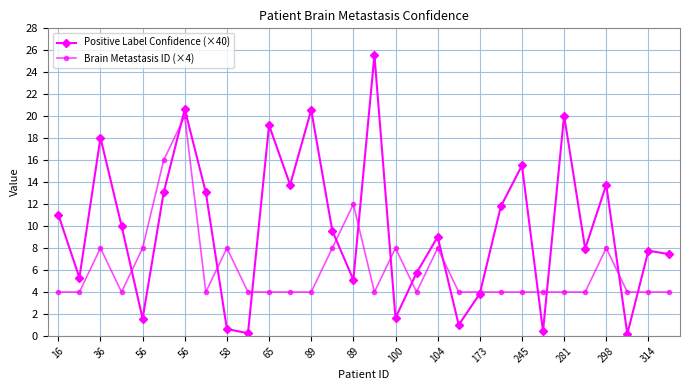

How many lines are shown in the chart?

2